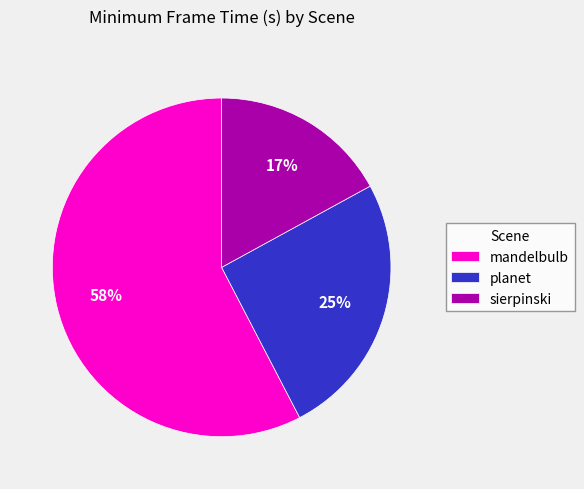

How many slices are in this pie chart?

3